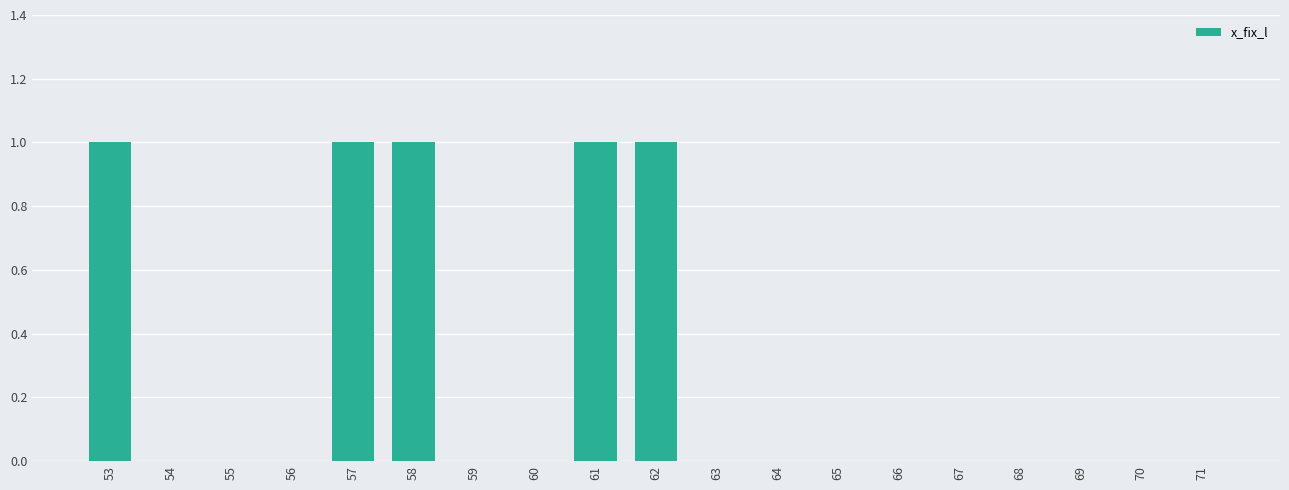

What is the sum of all values?

5